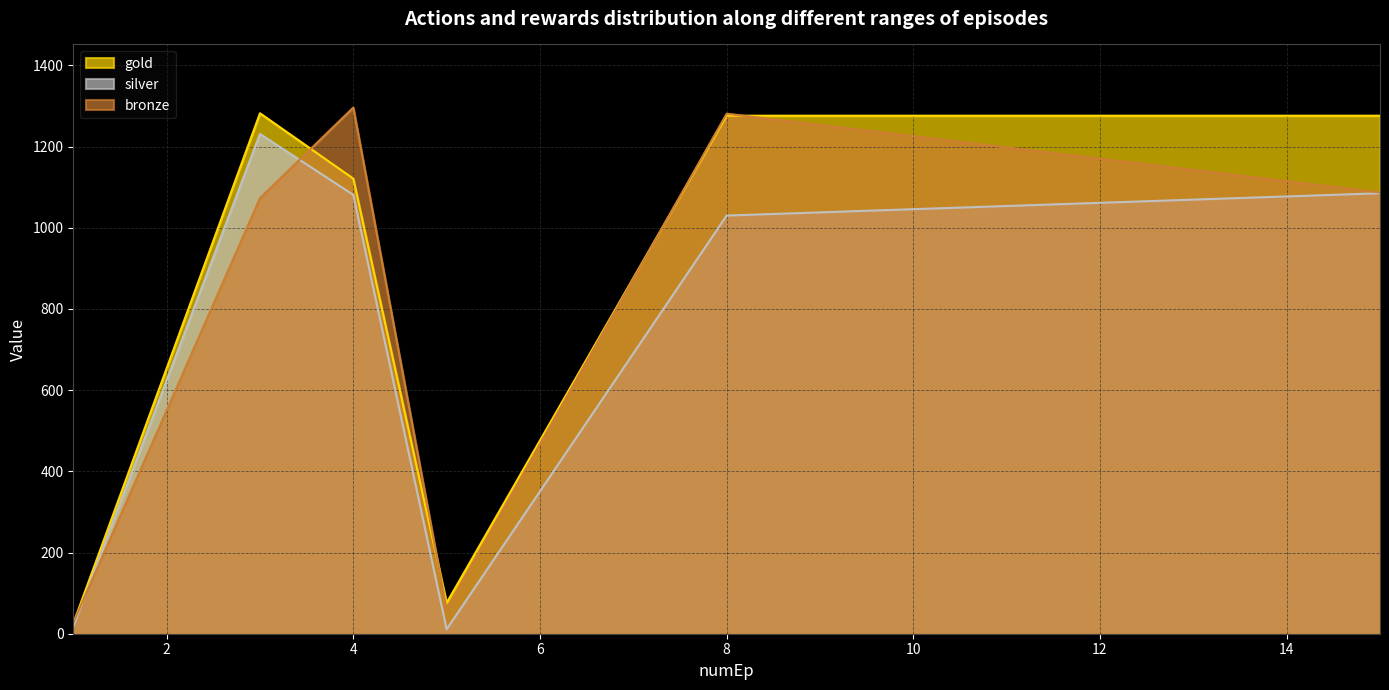

Where does the silver series first go above 1081?

3